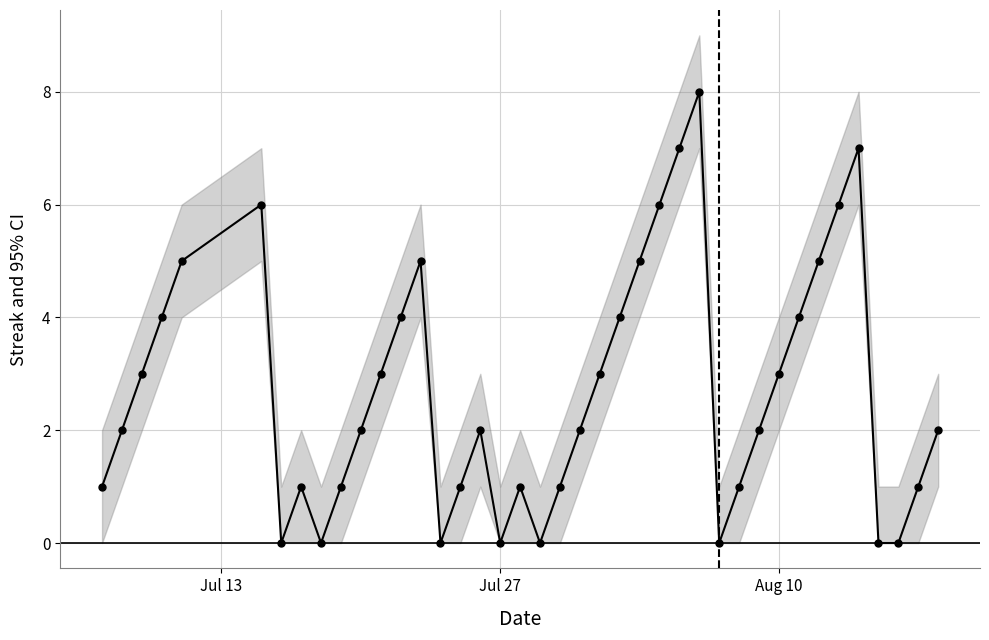

Count the number of categories in the chart.

40